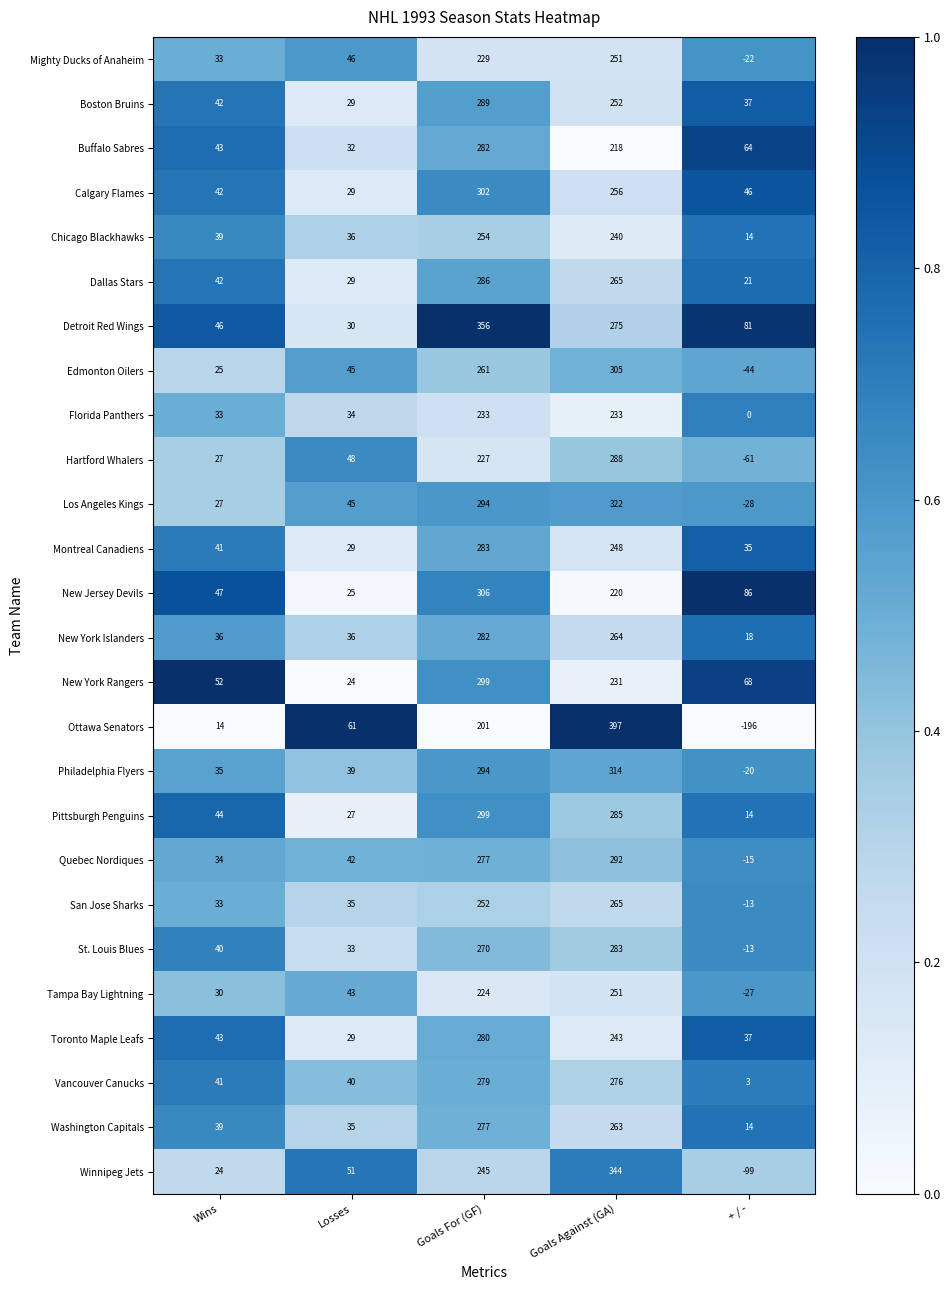

What is the sum of all San Jose Sharks values?

572